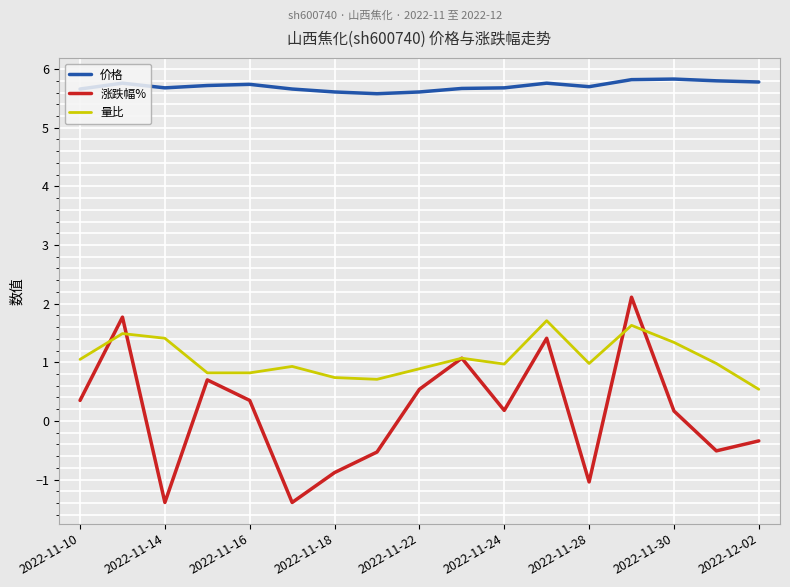

What is the lowest value of the 涨跌幅% series?

-1.4